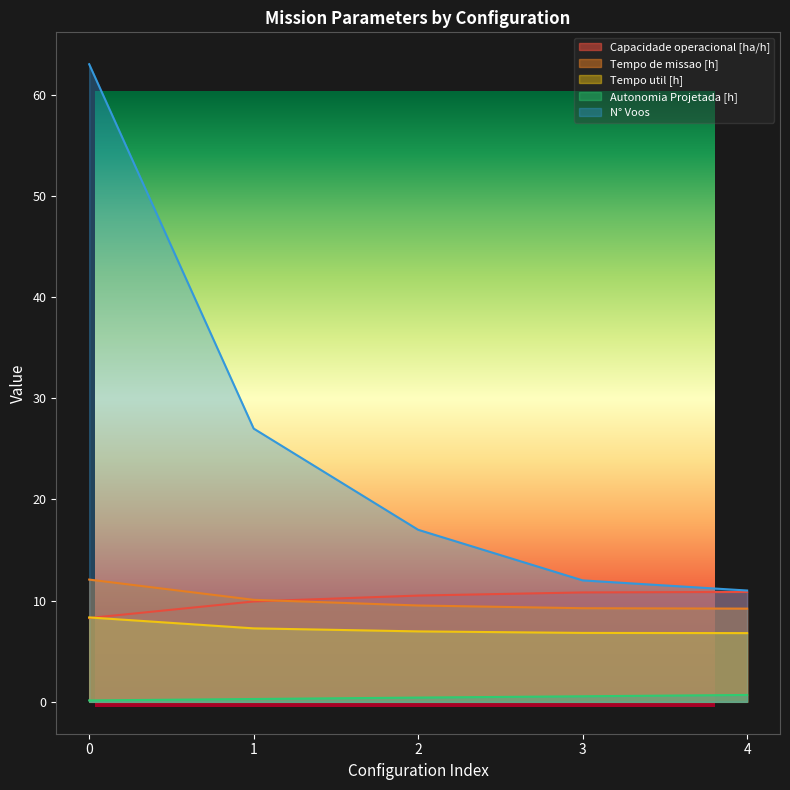

True or false: N° Voos and Autonomia Projetada [h] cross at least once.

False